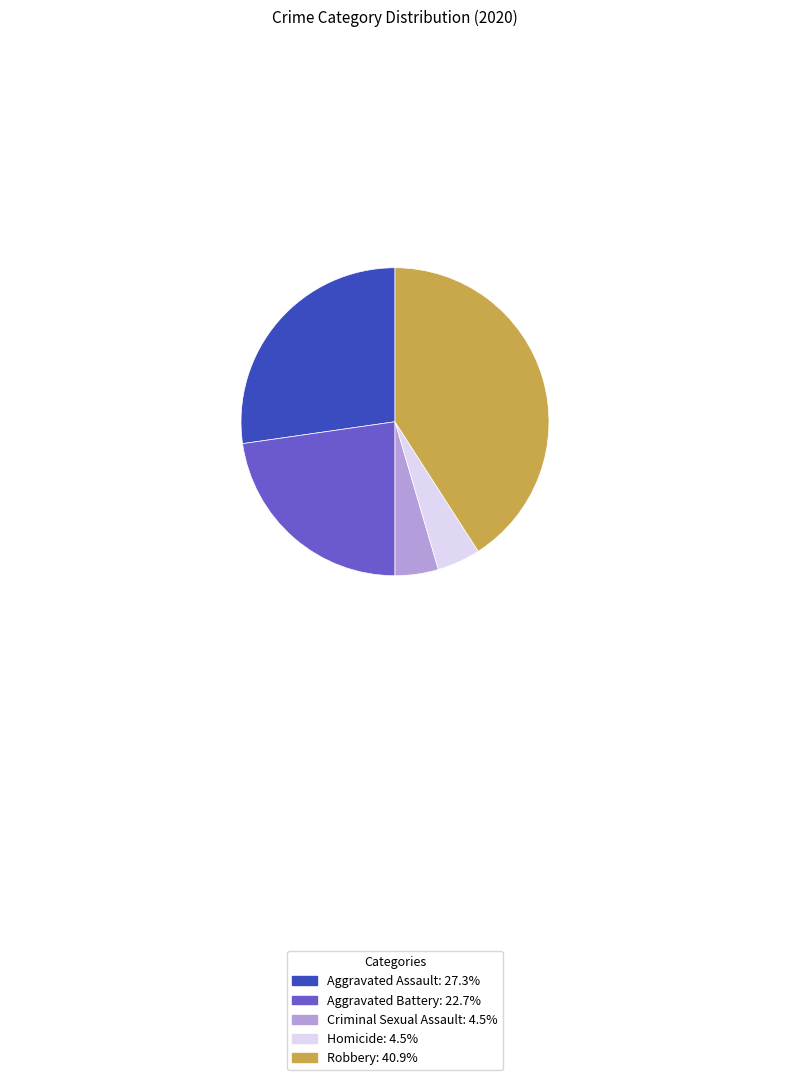

What is the ratio of the value at Homicide to the value at Aggravated Battery?

0.2